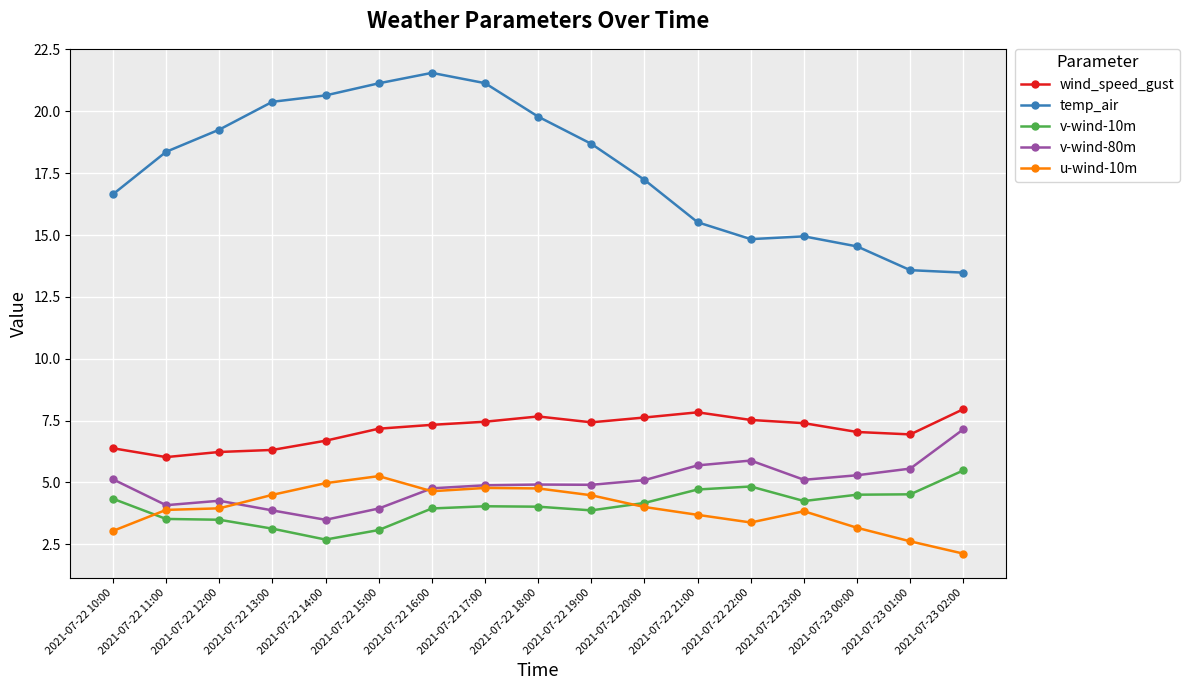

What is the average value of the wind_speed_gust series?

7.1